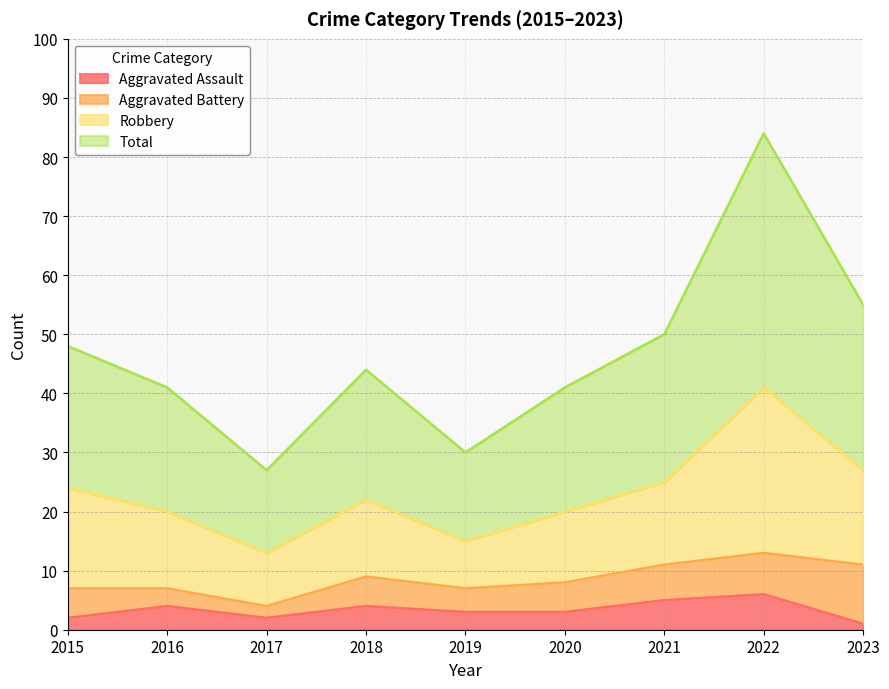

True or false: Total and Aggravated Assault cross at least once.

False